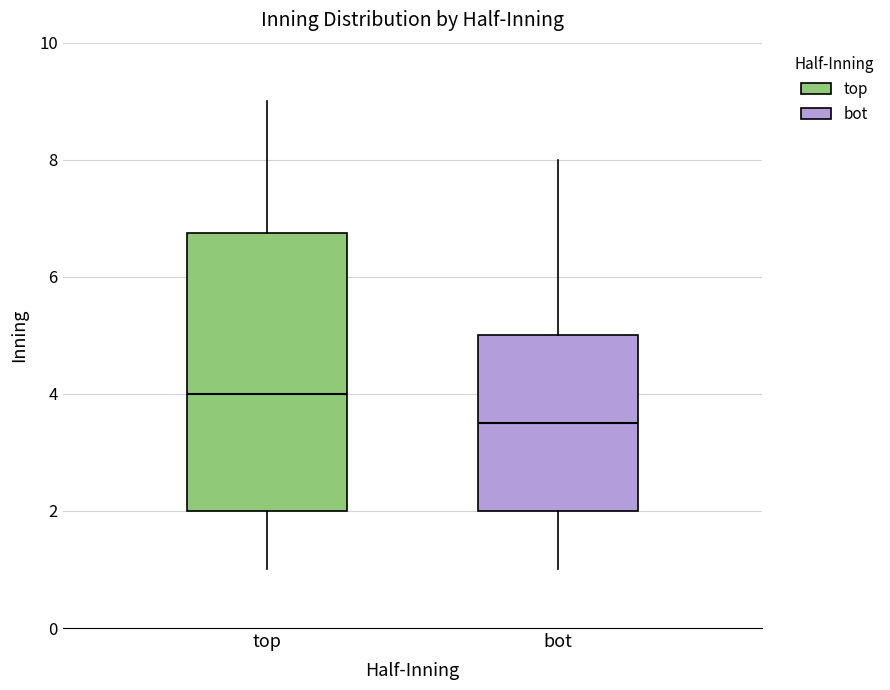

Reading left to right, read every box against the y-axis: the position of its median line, the range the box covers, and the ends of its whiskers. The values are not printed on the chart, so give them approximately, as read against the axis.

top: median 4.0, box 2.0 to 6.8, whiskers 1.0 to 9.0
bot: median 3.6, box 2.0 to 5.0, whiskers 1.0 to 8.0